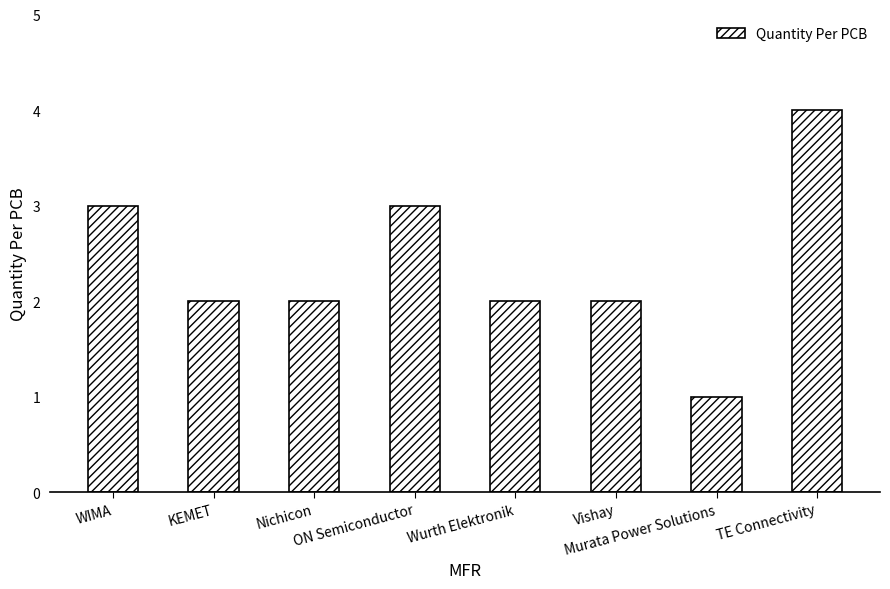

Which category has the highest value across all series?

TE Connectivity